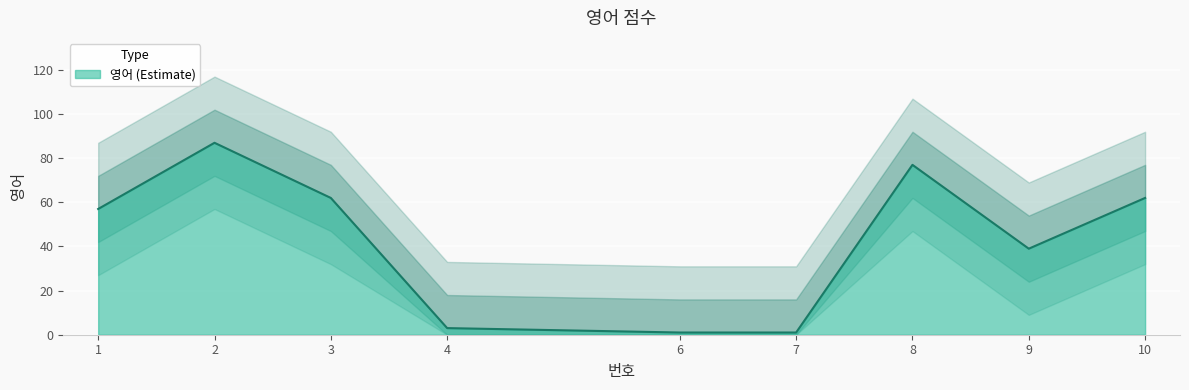

Which category has the highest value across all series?

2